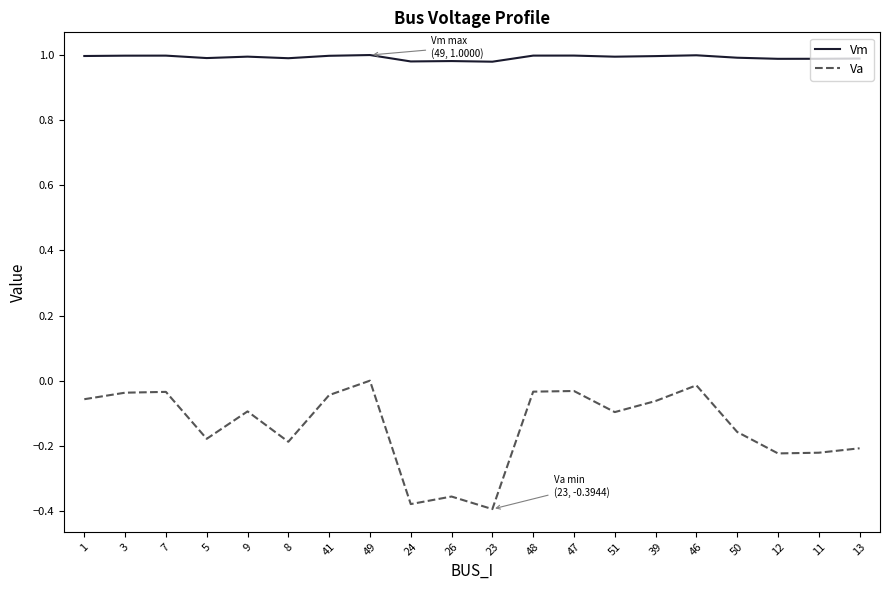

What is the total value across all series at 39?

0.9